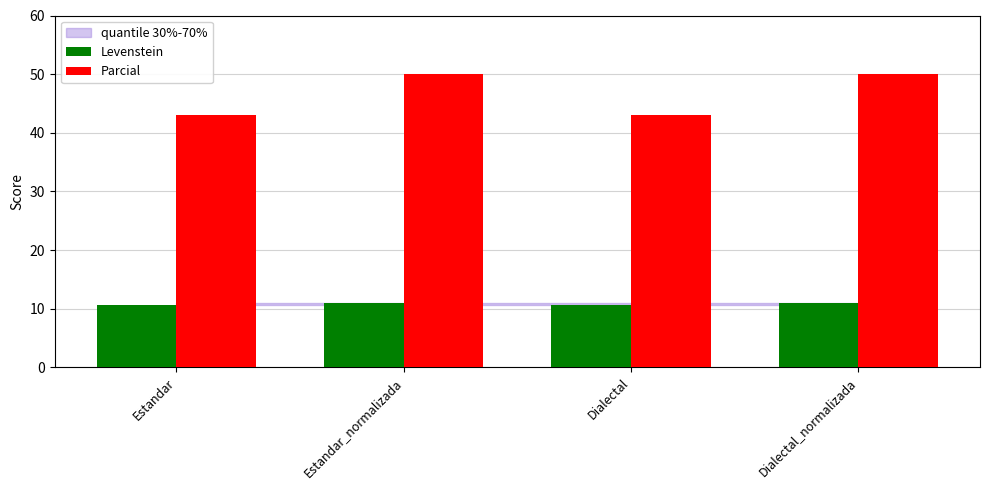

How many bars are there in each group?

2